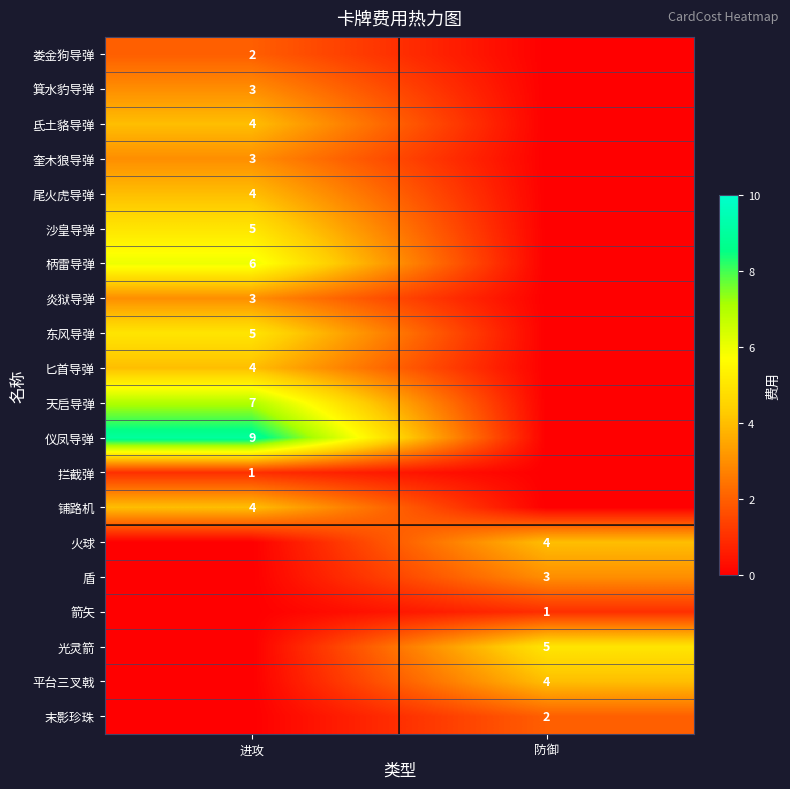

The 铺路机 series shows 7 at 进攻. True or false?

False